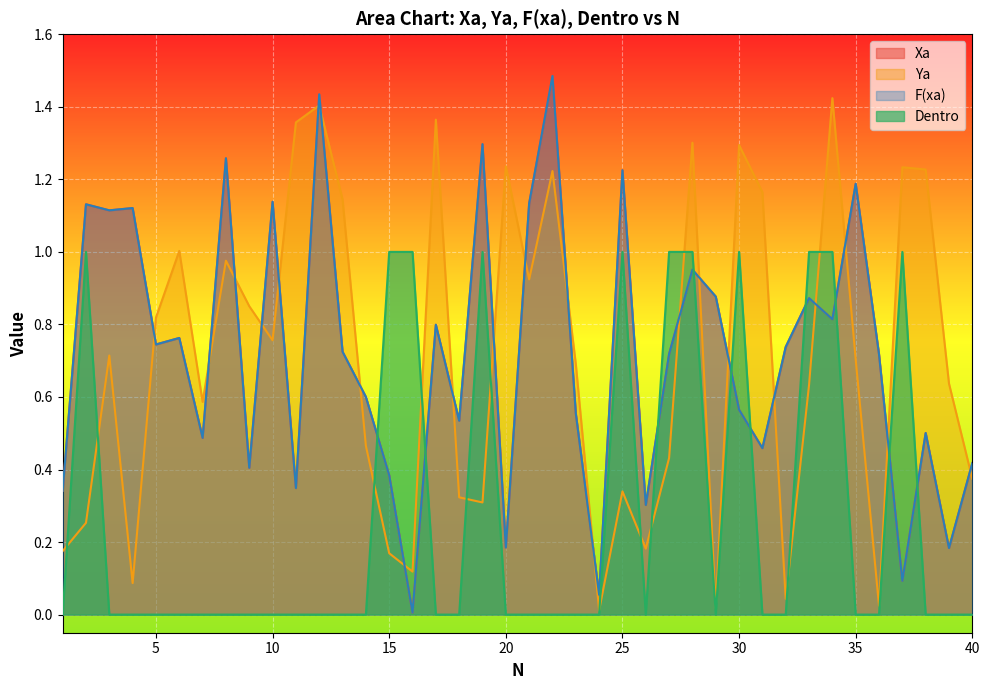

Does the chart display data point markers on the line(s)?

No